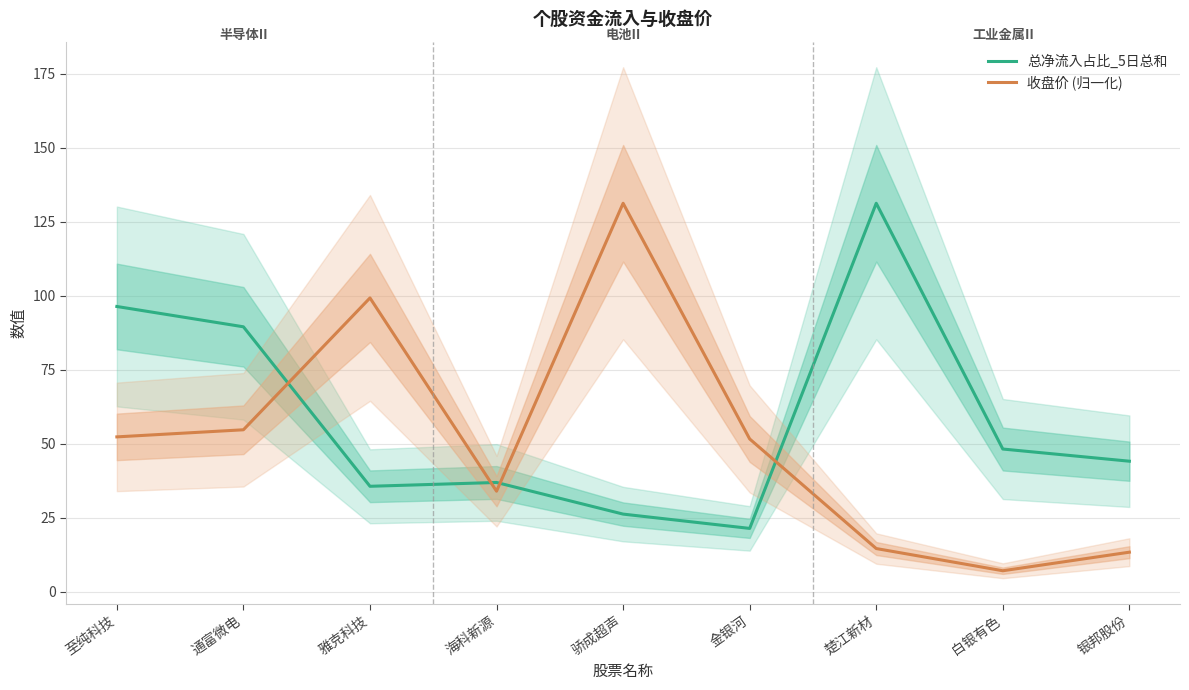

List the labels in order of 收盘价 (归一化) value, smallest first.

白银有色, 银邦股份, 楚江新材, 海科新源, 金银河, 至纯科技, 通富微电, 雅克科技, 骄成超声